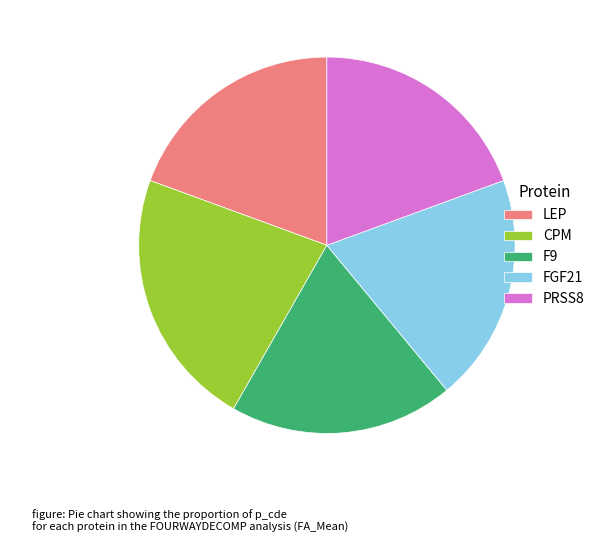

How many segments does this pie chart have?

5